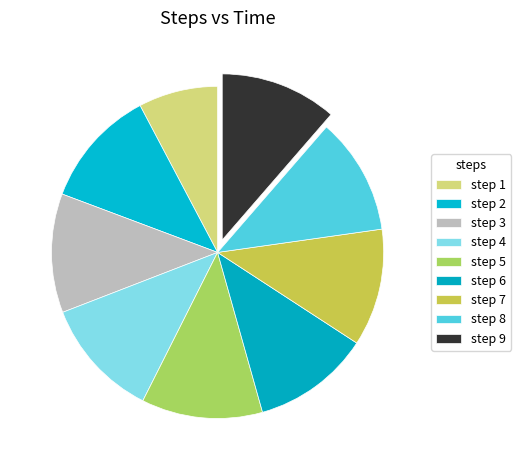

Which category has the biggest portion of the pie?

5